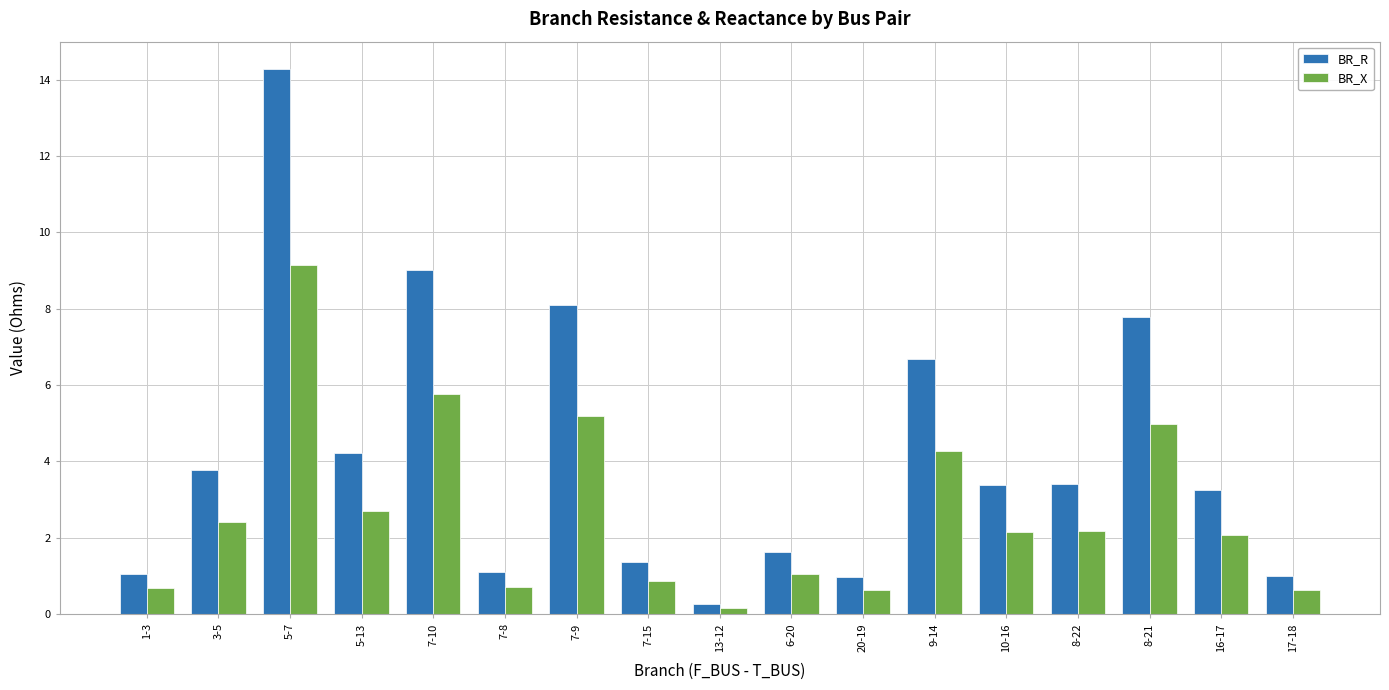

What is the total value across all series at 17-18?

1.6